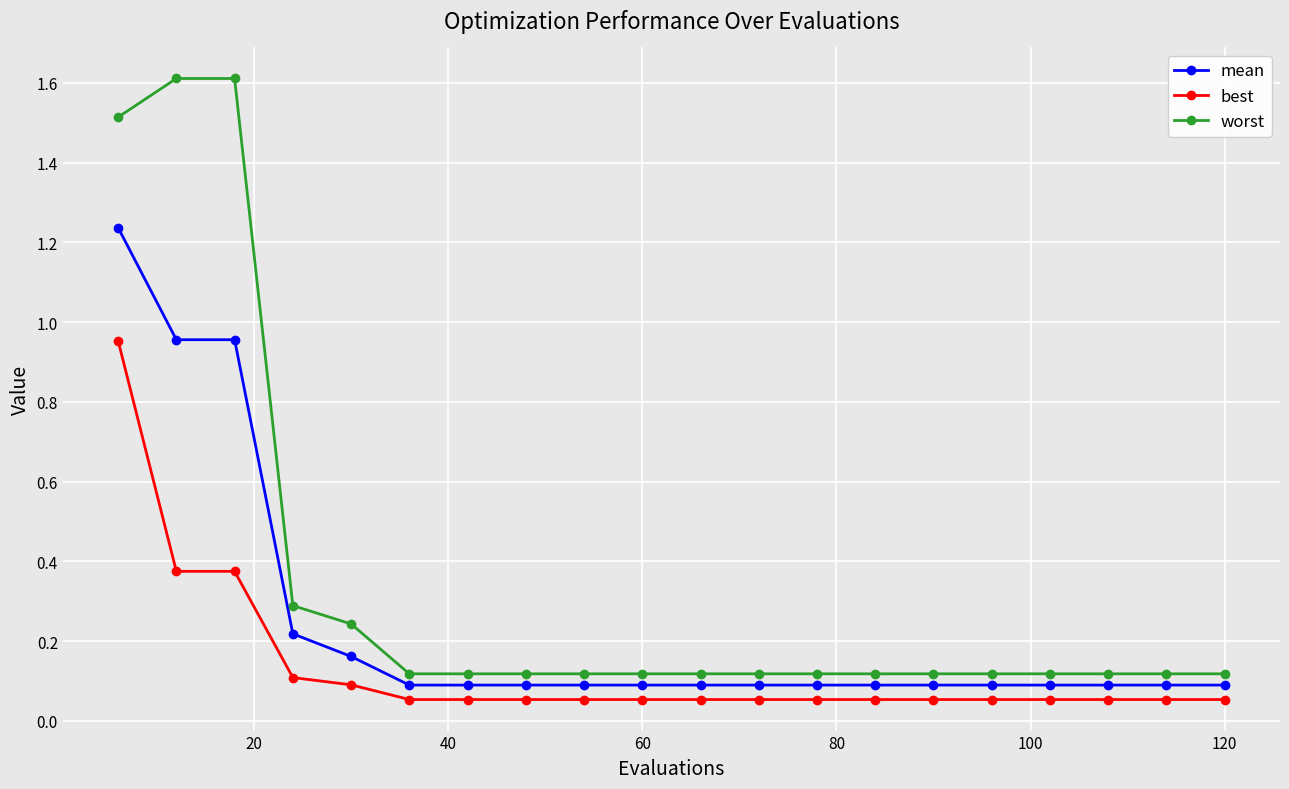

What is the sum of all worst values?

7.0